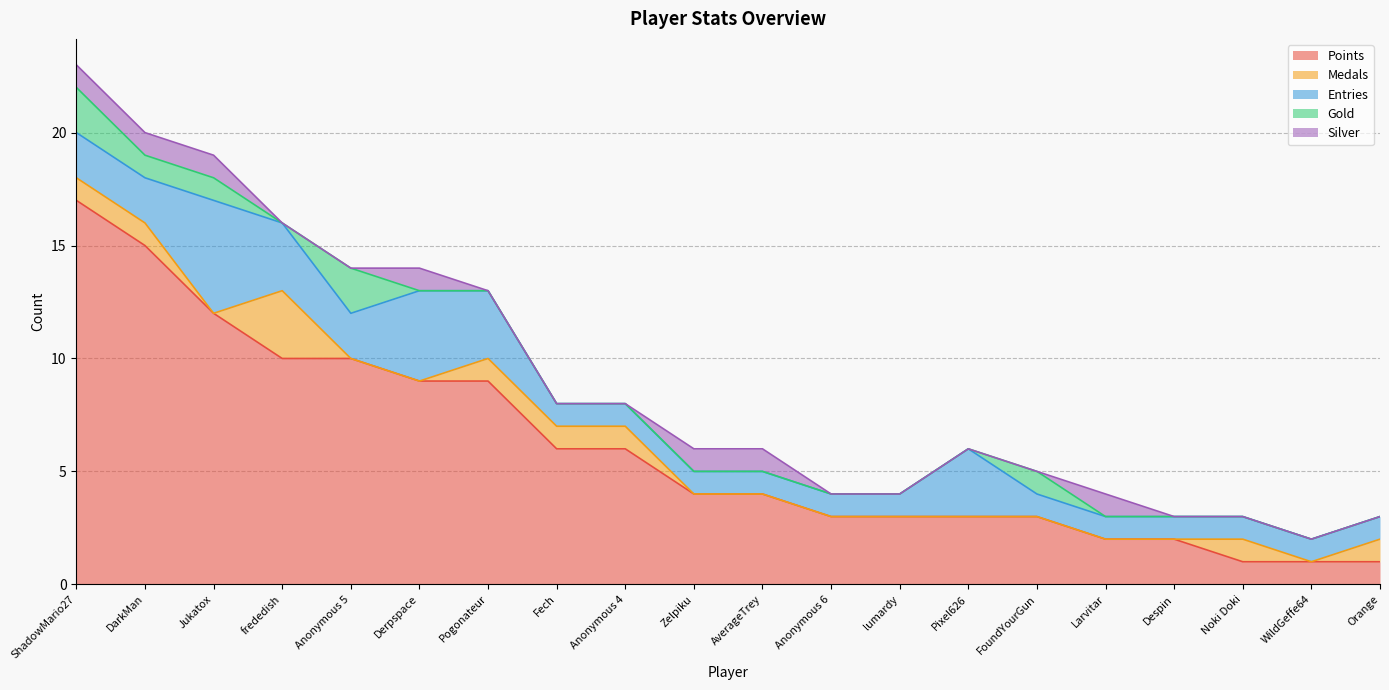

Where is Entries nearest to the value 3?

frededish